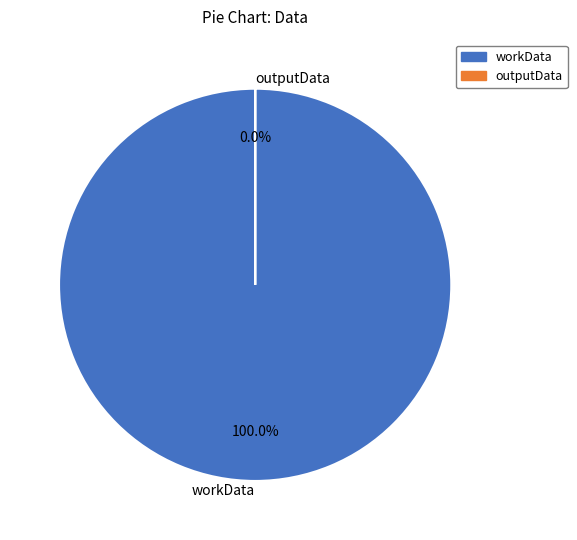

Which category has the smallest portion of the pie?

outputData